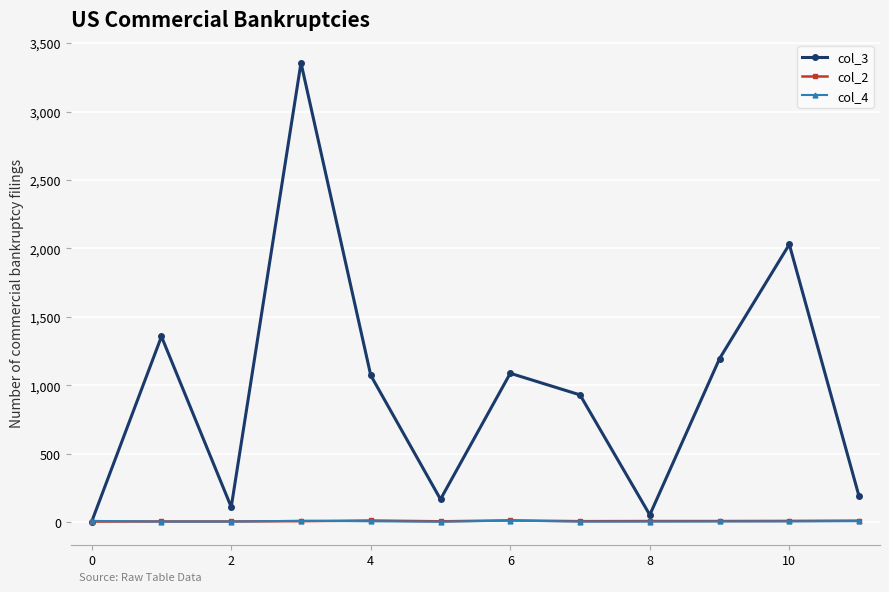

What is the greatest value displayed?

3356